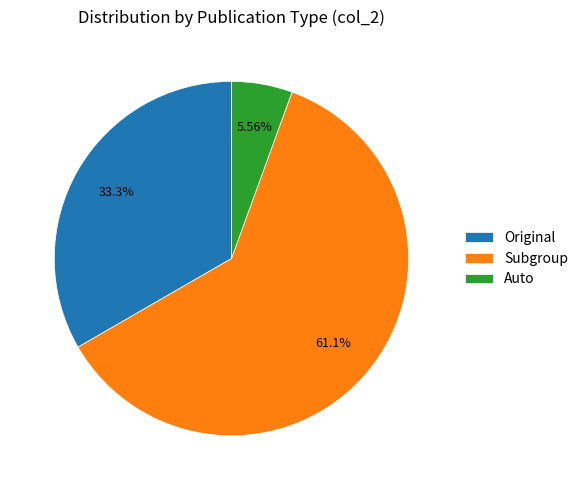

To the nearest percent, what is the combined percentage of Original and Subgroup?

94%